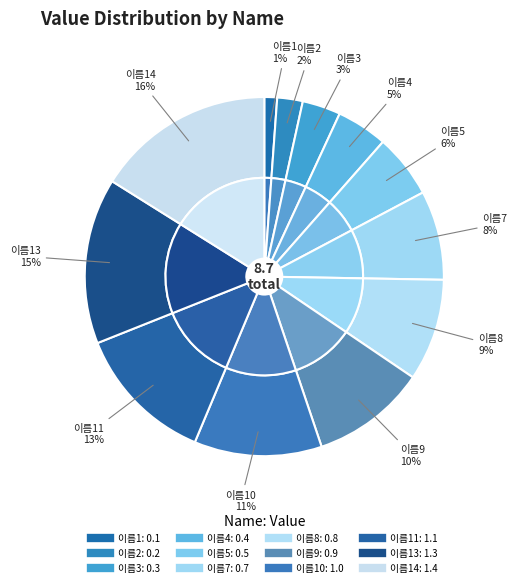

True or false: 이름4 accounts for 5% of the total.

True